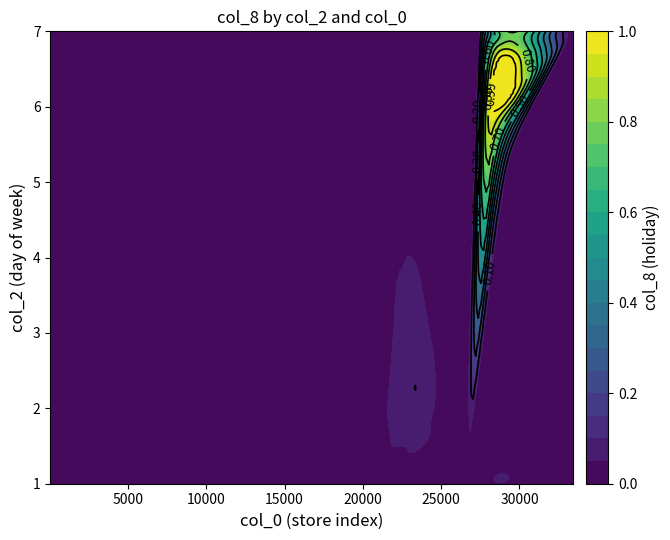

Reading right to left, list all the values displayed in this chart.

1: 0	0	0	0	0	0	0	0	0	0	0	0	0	0	0	0	0	0	0	0	0	0	0	0	0	0	0	0	0	0	0	0	0	0	0	0	0	0	0	0
2: 0	0	0	0	0	0	0	0	0	0	0	0	0	0	0	0	0	0	0	0	0	0	0	0	0	0	0	0	0	0	0	0	0	0	0	0	0	0	0	0
3: 0	0	0	0	0	0	0	0	0	0	0	0	0	0	0	0	0	0	0	0	0	0	0	0	0	0	0	0	0	0	0	0	0	0	0	0	0	0	0	0
4: 0	0	0	0	0	0	0	0	0	0	0	0	0	0	0	0	0	0	0	0	0	0	0	0	0	0	0	0	0	0	0	0	0	0	0	0	0	0	0	0
5: 0	0	0	0	0	0	0	0	0	0	0	0	0	0	0	0	0	0	0	0	0	0	0	0	0	0	0	0	0	0	0	0	0	0	0	0	0	0	0	0
6: 0	0	0	0	0	0	1	0	0	0	0	0	0	0	0	0	0	0	0	0	0	0	0	0	0	0	0	0	0	0	0	0	0	0	0	0	0	0	0	0
7: 0	0	0	0	0	0	0	0	0	0	0	0	0	0	0	0	0	0	0	0	0	0	0	0	0	0	0	0	0	0	0	0	0	0	0	0	0	0	0	0